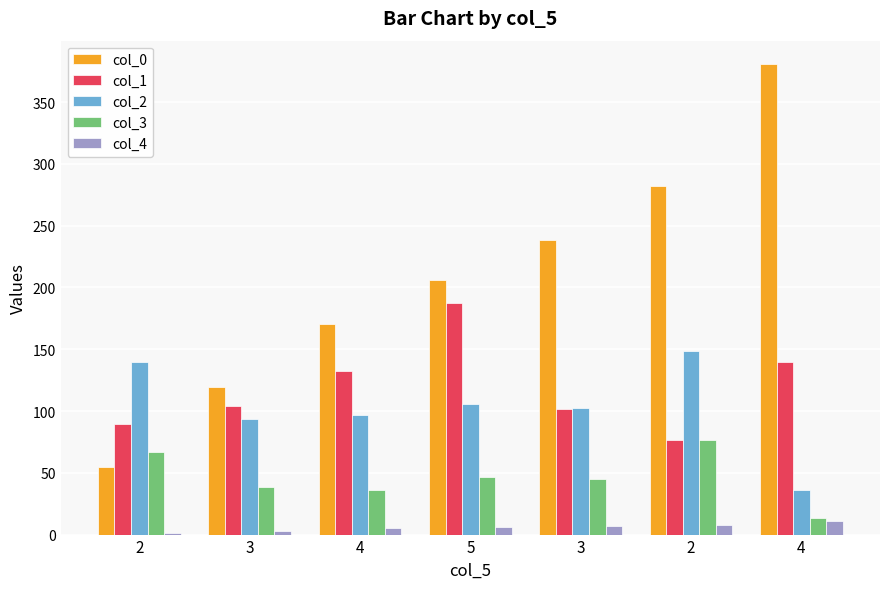

Reading left to right, transcribe all the data shown in this chart.

col_0: 2=54.9	3=119.2	4=170.5	5=206.2	3=238.4	2=282.1	4=380.7
col_1: 2=89.7	3=104.0	4=132.7	5=187.4	3=101.3	2=76.2	4=139.9
col_2: 2=139.9	3=93.2	4=96.8	5=105.8	3=102.2	2=148.8	4=35.9
col_3: 2=67.0	3=38.4	4=35.7	5=46.4	3=44.6	2=76.8	4=13.4
col_4: 2=1.0	3=3.0	4=5.0	5=6.0	3=7.0	2=8.0	4=11.0